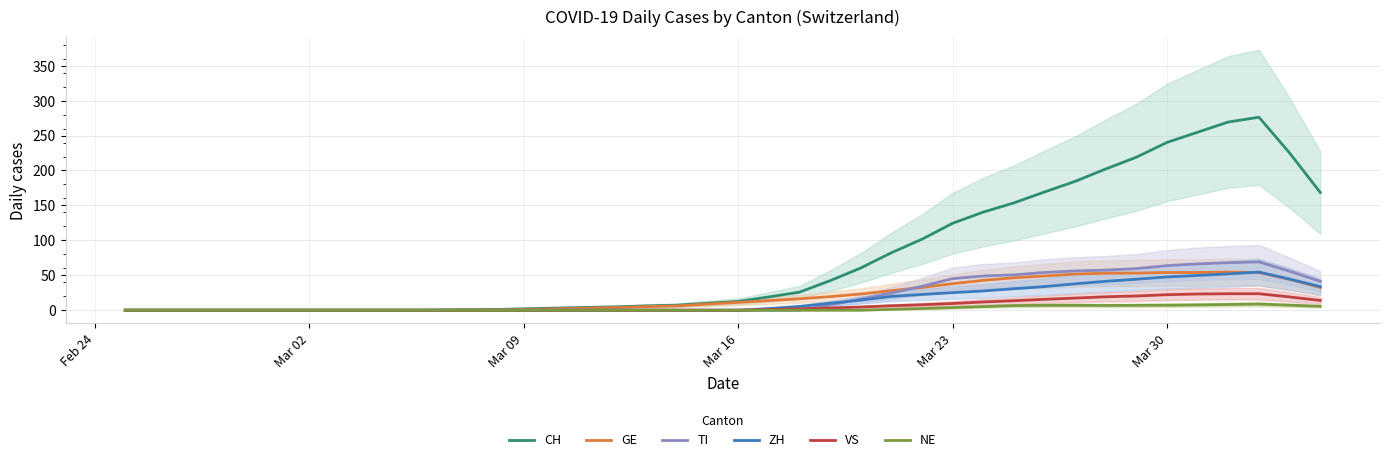

True or false: ZH has a value of 47.6 at Mar 30.

True